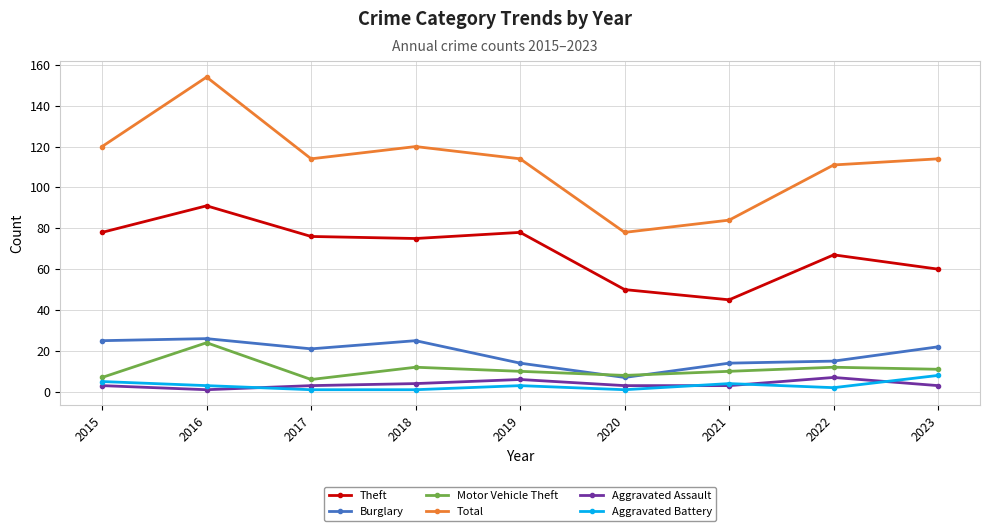

The Theft series shows 91 at 2016. True or false?

True